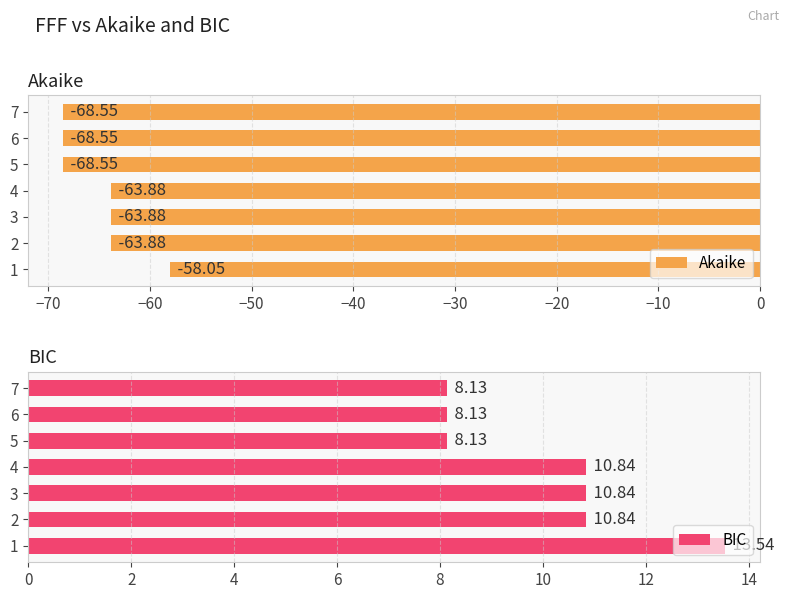

The BIC series shows 10.8 at 2. True or false?

True